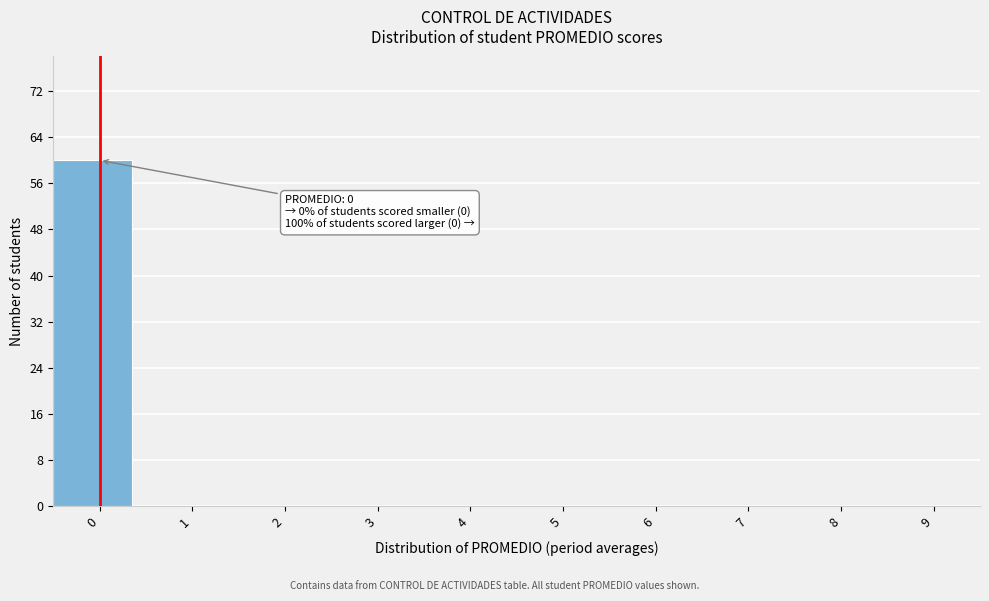

Reading right to left, extract all data points from this chart.

9=0	8=0	7=0	6=0	5=0	4=0	3=0	2=0	1=0	0=60